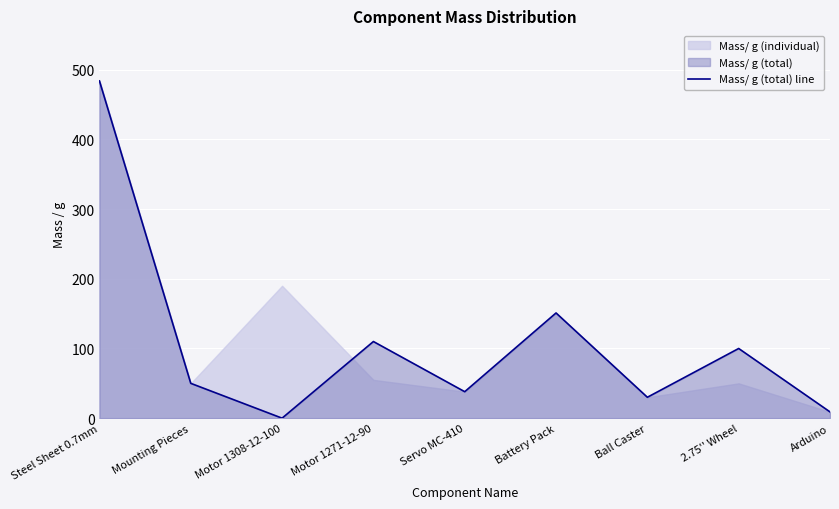

What is the approximate value at Steel Sheet 0.7mm?

484